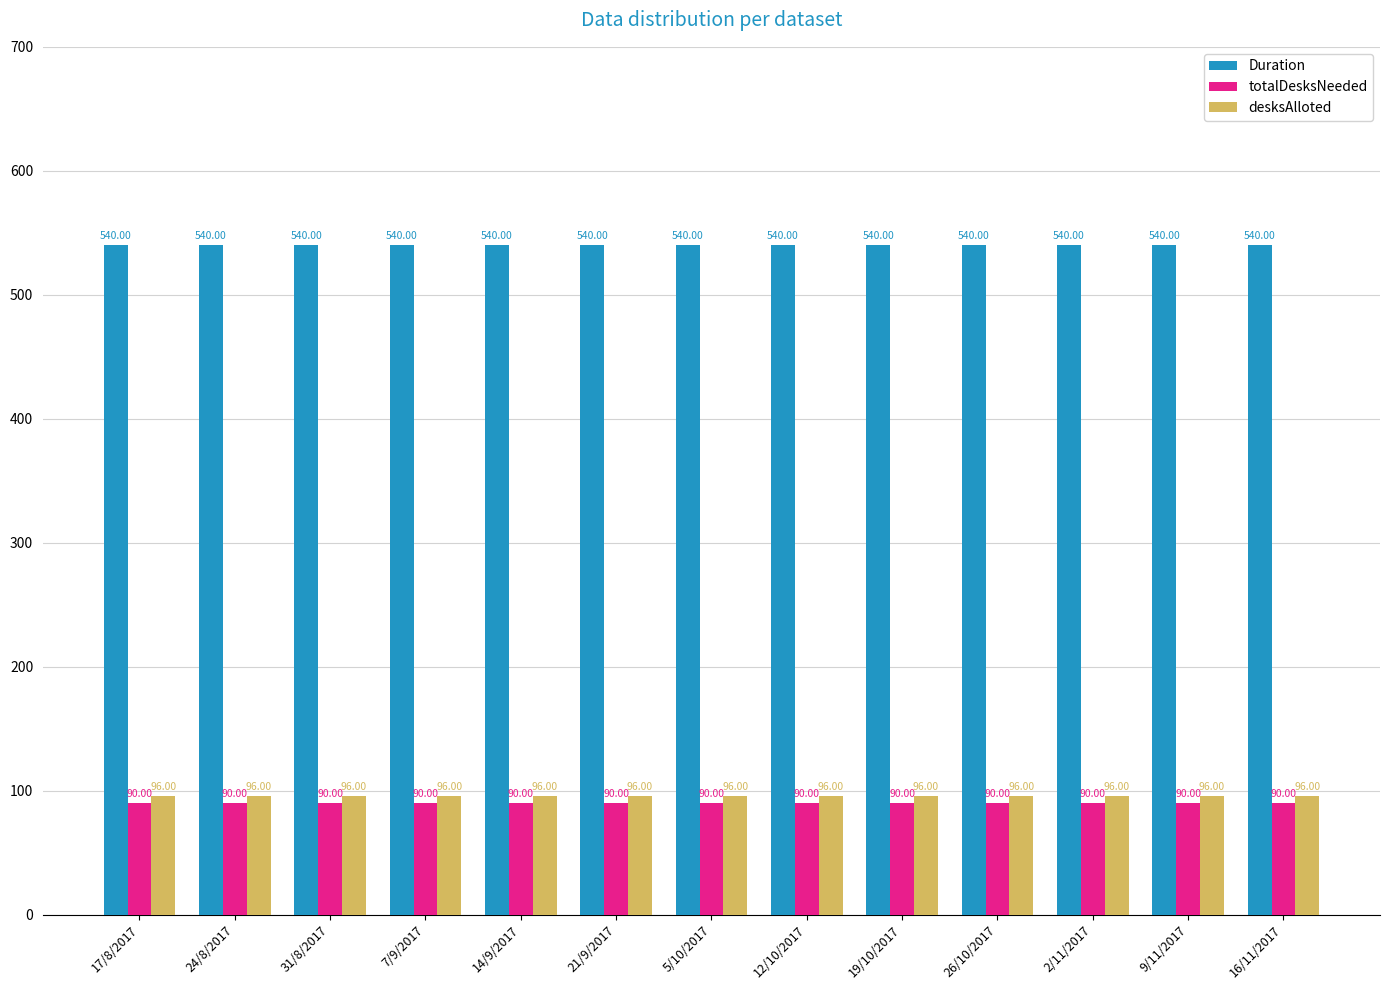

What is the sum of all totalDesksNeeded values?

1170